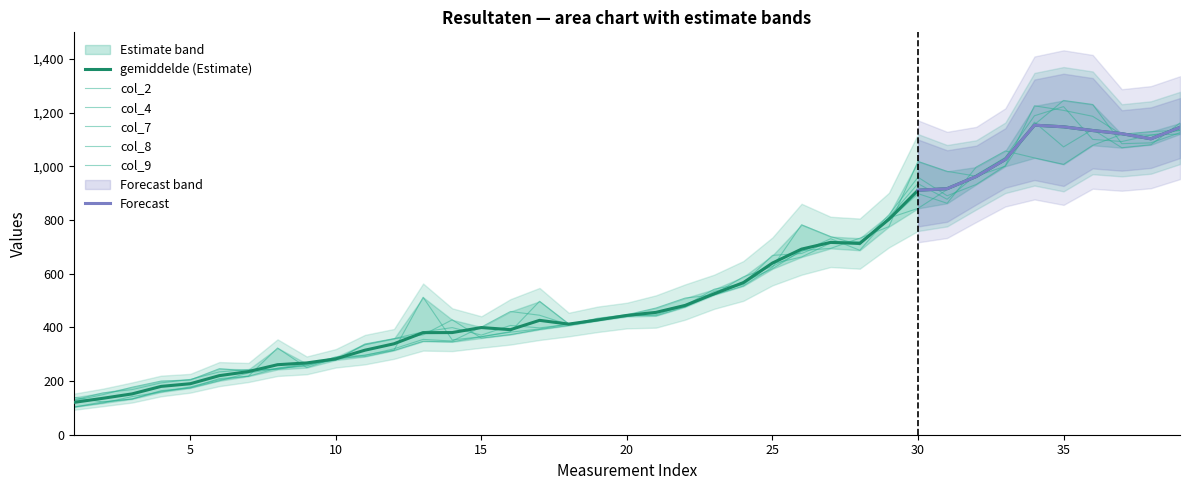

True or false: col_9 and gemiddelde cross at least once.

True